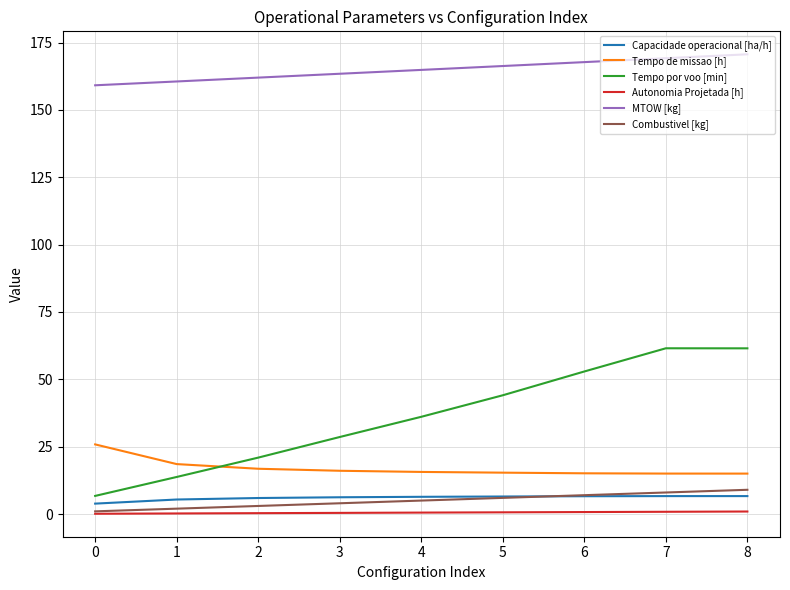

What is the greatest value displayed?

170.6